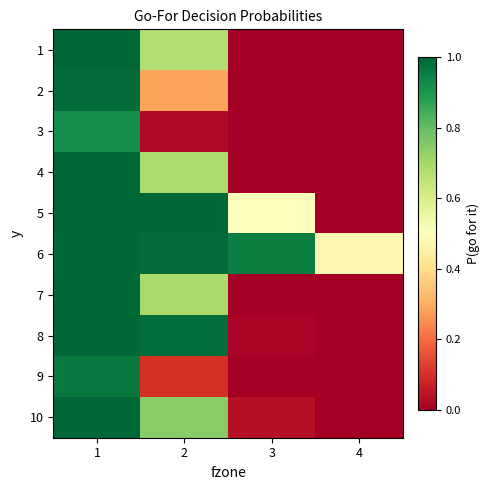

Rank the series at 2 from lowest to highest value.

3, 9, 2, 1, 4, 7, 10, 8, 6, 5